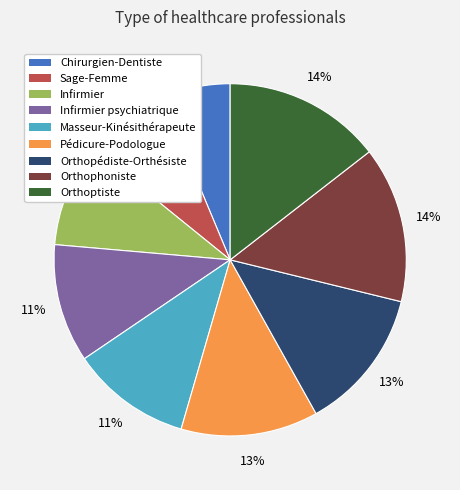

Which slice is the smallest?

Chirurgien-Dentiste